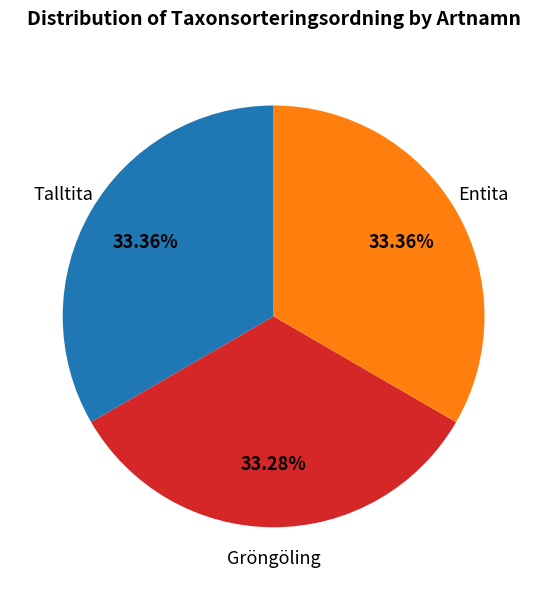

Count the number of slices in the pie.

3